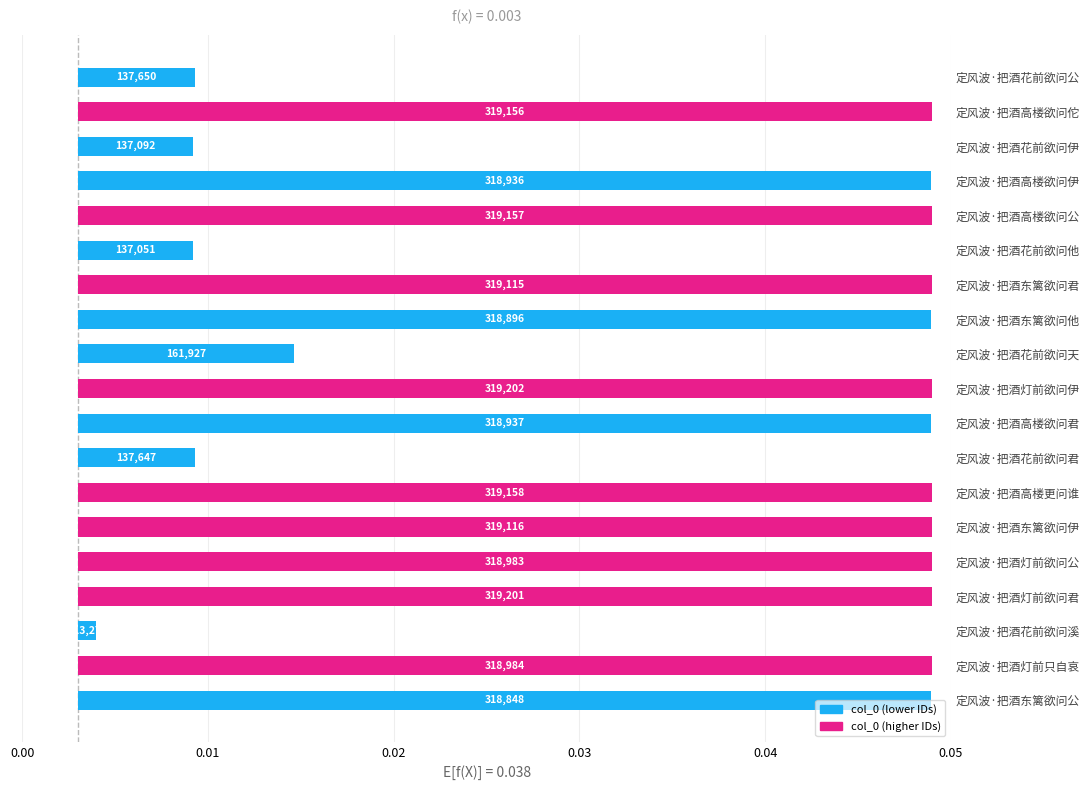

How many bars are there in total?

19